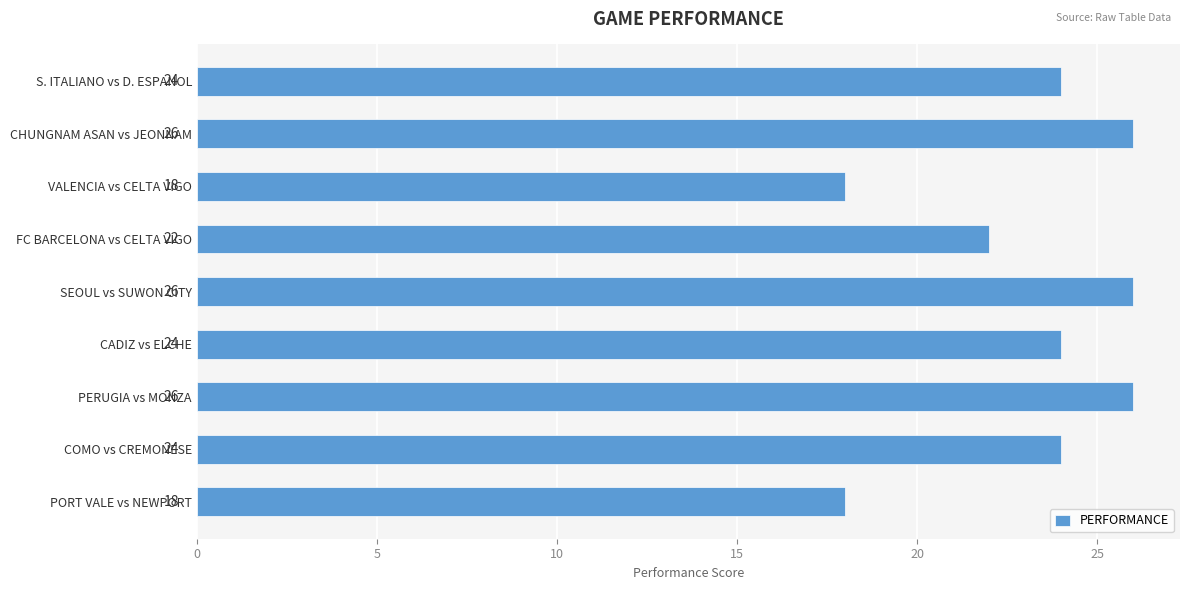

Are the bars grouped side by side (vs. stacked)?

No